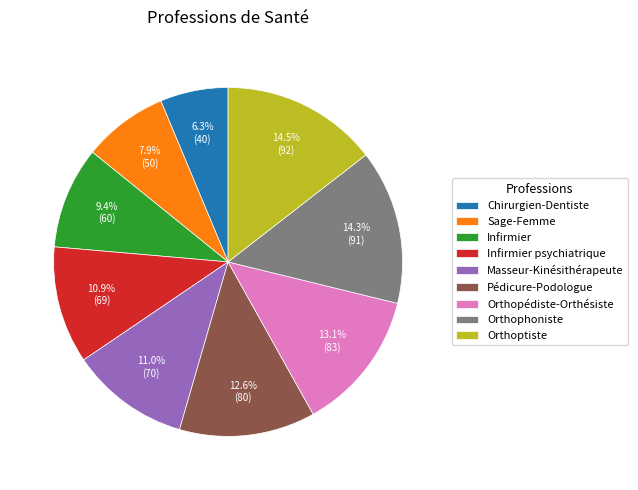

To the nearest percent, what is the combined percentage of Orthoptiste and Orthopédiste-Orthésiste?

28%